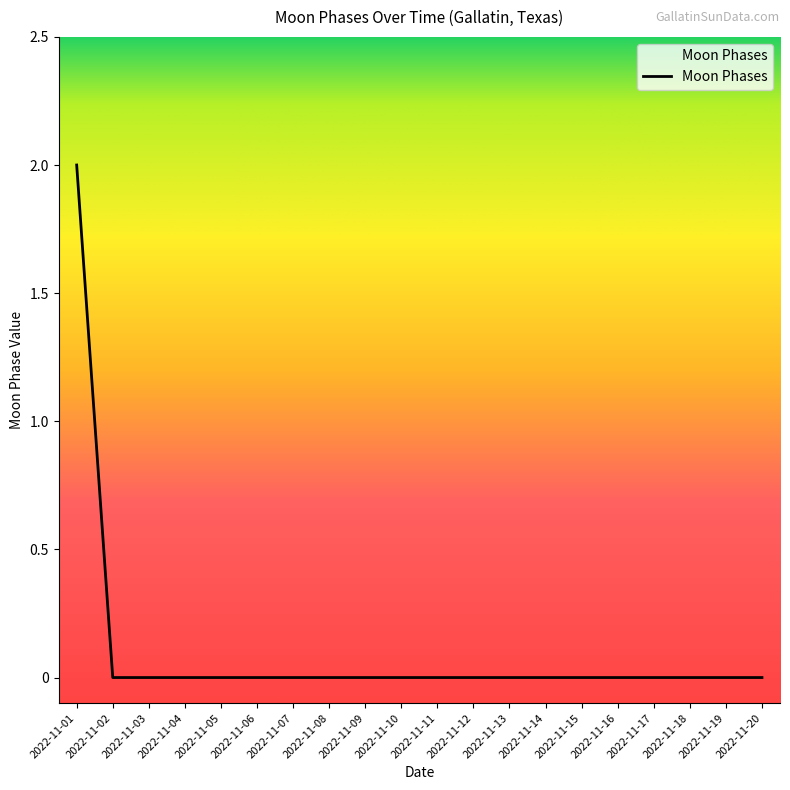

Reading right to left, what are all the values shown in this chart?

2022-11-20=0	2022-11-19=0	2022-11-18=0	2022-11-17=0	2022-11-16=0	2022-11-15=0	2022-11-14=0	2022-11-13=0	2022-11-12=0	2022-11-11=0	2022-11-10=0	2022-11-09=0	2022-11-08=0	2022-11-07=0	2022-11-06=0	2022-11-05=0	2022-11-04=0	2022-11-03=0	2022-11-02=0	2022-11-01=2